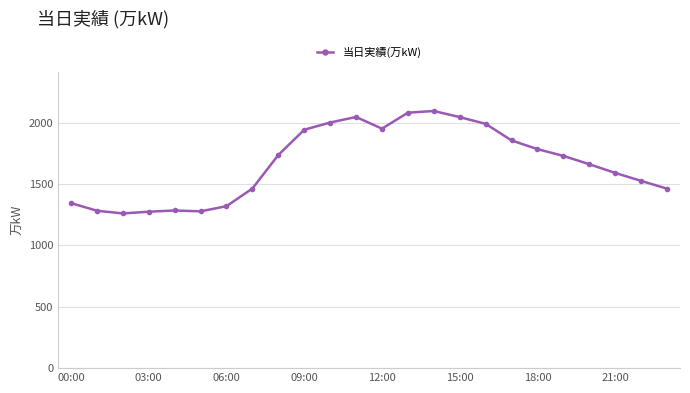

What is the sum of all values?

40020